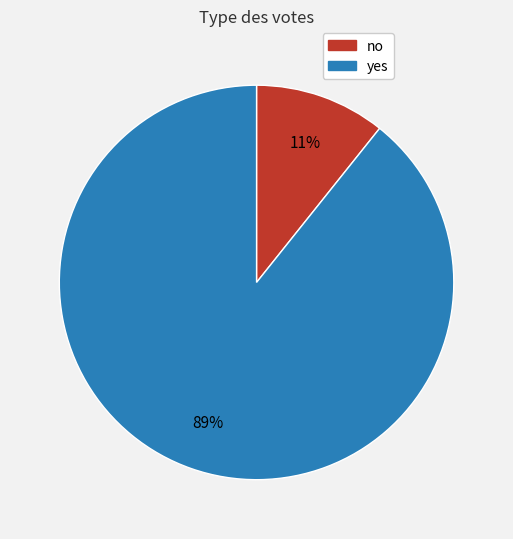

The no slice represents 11% of the pie. True or false?

True